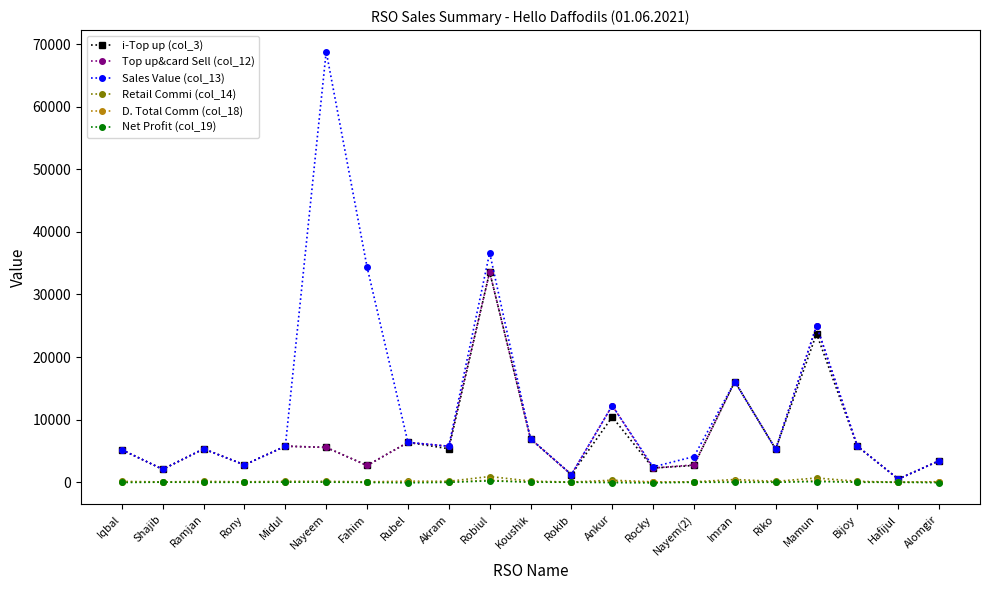

What is the value of the Net Profit (col_19) point at the 14th from the left?

-98.4